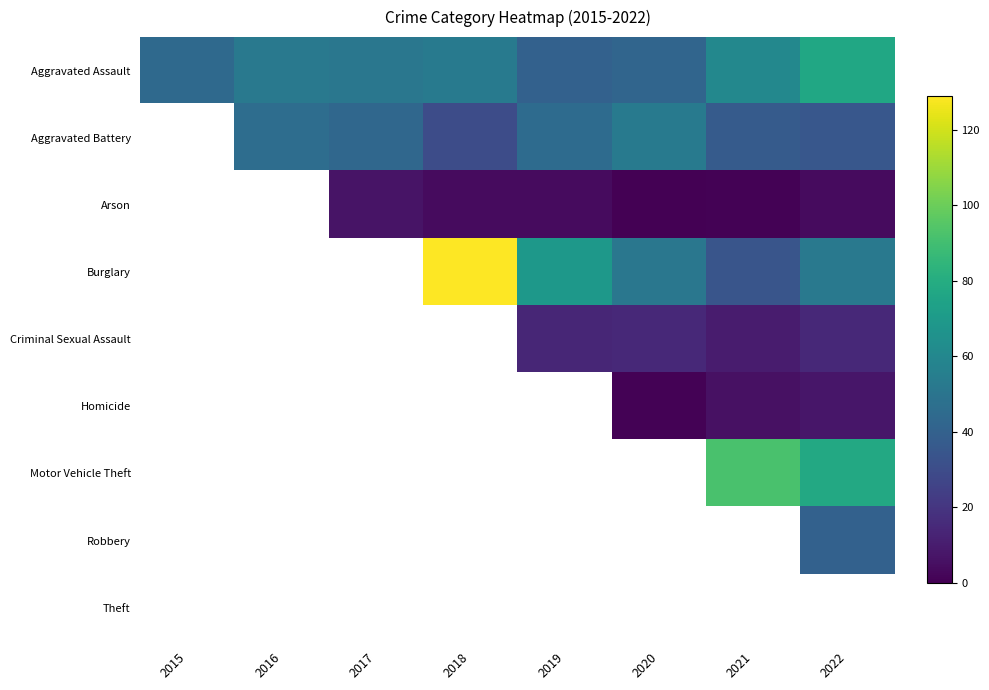

Reading left to right, extract all data points from this chart.

Aggravated Assault: 2015=44	2016=52	2017=51	2018=53	2019=40	2020=42	2021=60	2022=77
Aggravated Battery: 2015=39	2016=46	2017=43	2018=30	2019=45	2020=53	2021=37	2022=35
Arson: 2015=6	2016=7	2017=7	2018=4	2019=4	2020=0	2021=1	2022=4
Burglary: 2015=111	2016=114	2017=169	2018=129	2019=69	2020=51	2021=34	2022=52
Criminal Sexual Assault: 2015=12	2016=17	2017=11	2018=10	2019=14	2020=15	2021=10	2022=15
Homicide: 2015=6	2016=3	2017=3	2018=6	2019=2	2020=1	2021=6	2022=8
Motor Vehicle Theft: 2015=110	2016=148	2017=176	2018=103	2019=106	2020=79	2021=92	2022=78
Robbery: 2015=66	2016=76	2017=71	2018=86	2019=68	2020=37	2021=33	2022=40
Theft: 2015=383	2016=455	2017=382	2018=396	2019=414	2020=281	2021=283	2022=350